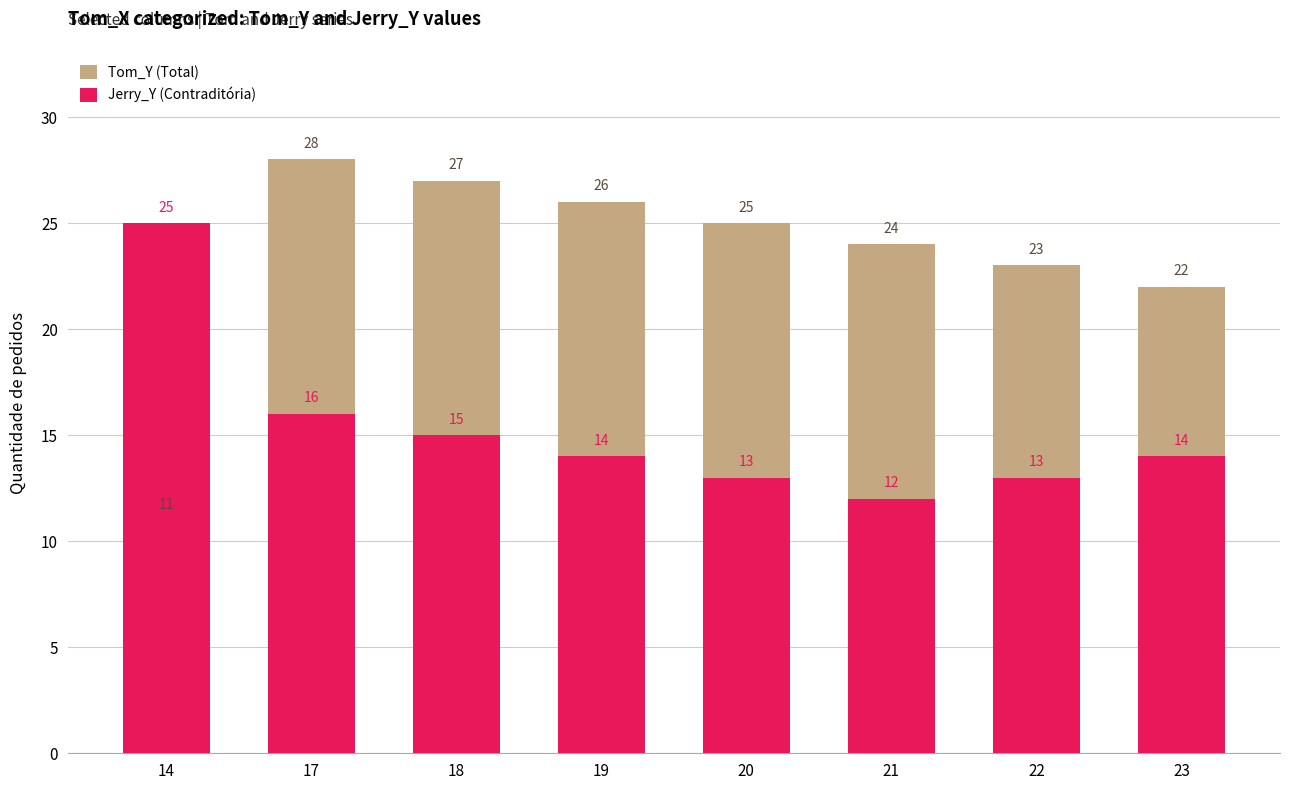

What is the sum of the Tom_Y (Total) values at 18 and 23?

49